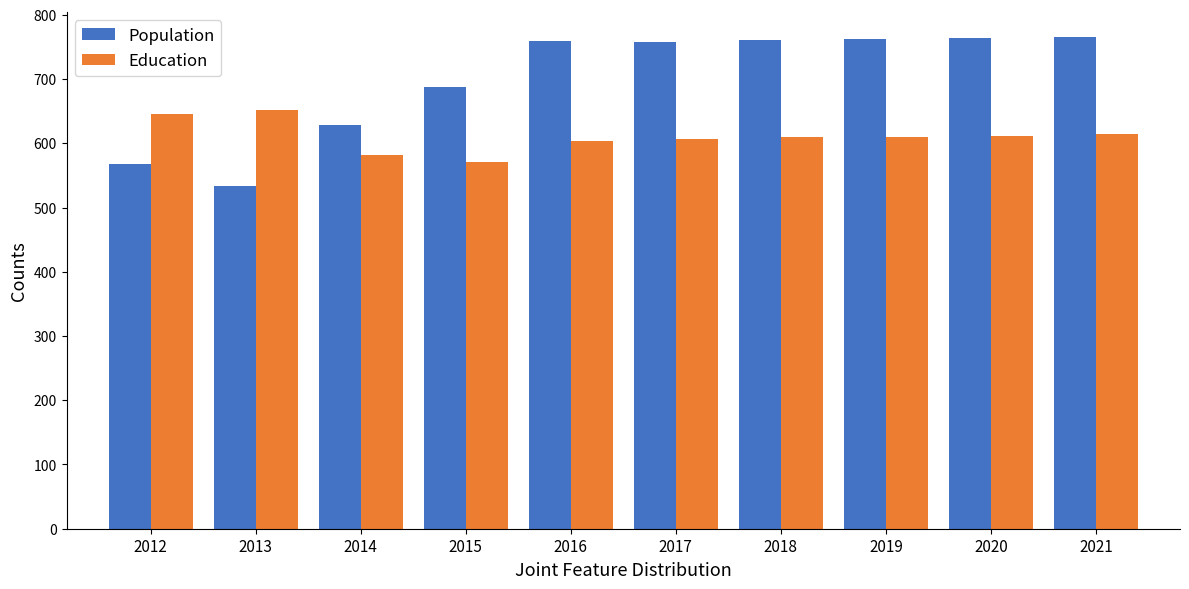

The value of Education at 2016 is 604. True or false?

True